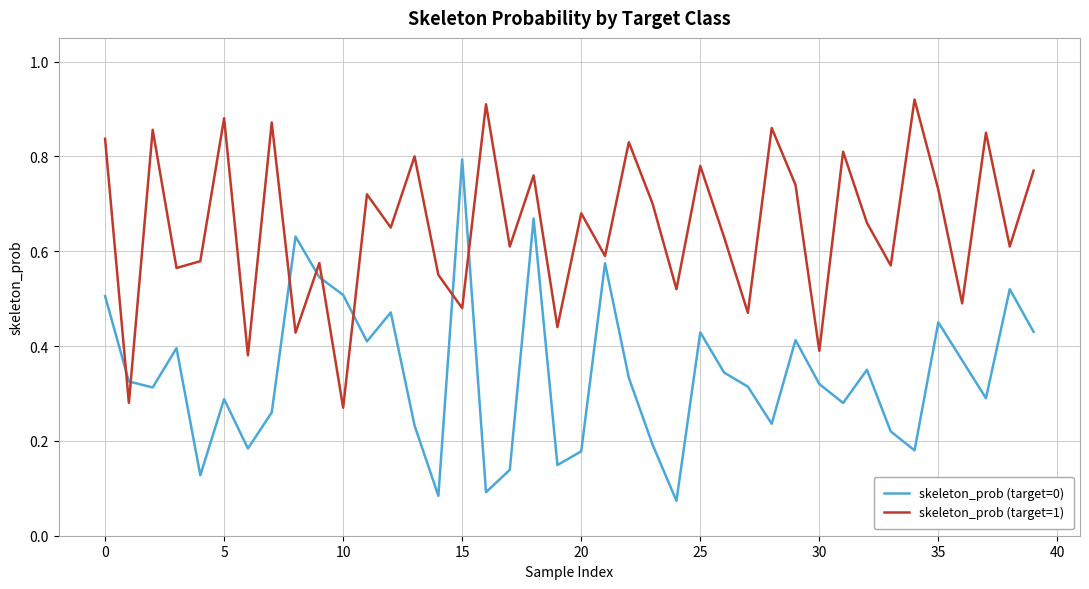

Which series has the largest range (max minus min)?

skeleton_prob (target=0)